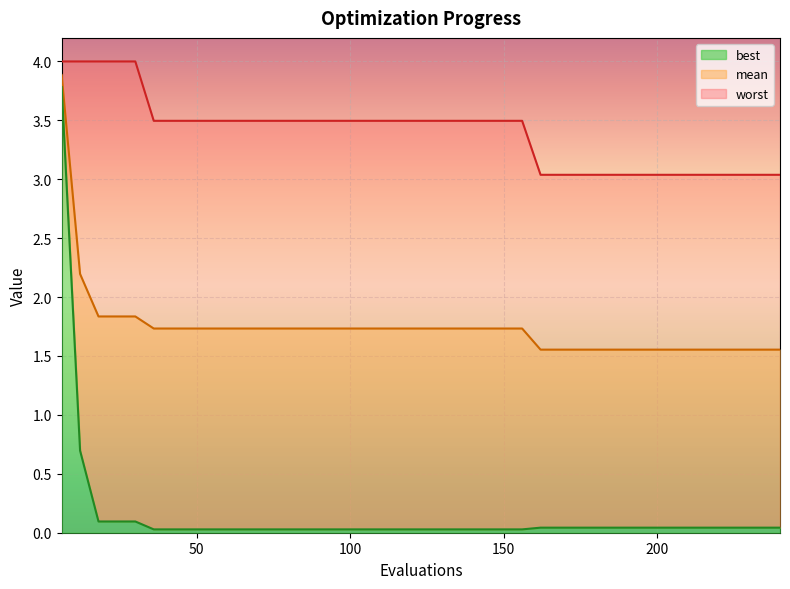

What is the maximum value shown in the chart?

4.0